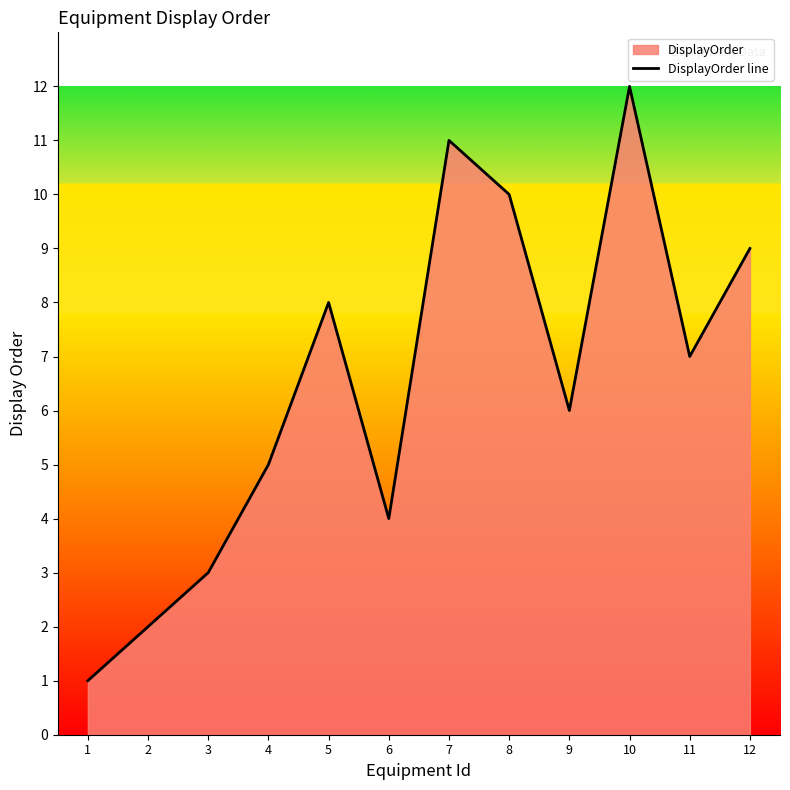

Count the number of values greater than 7.

5